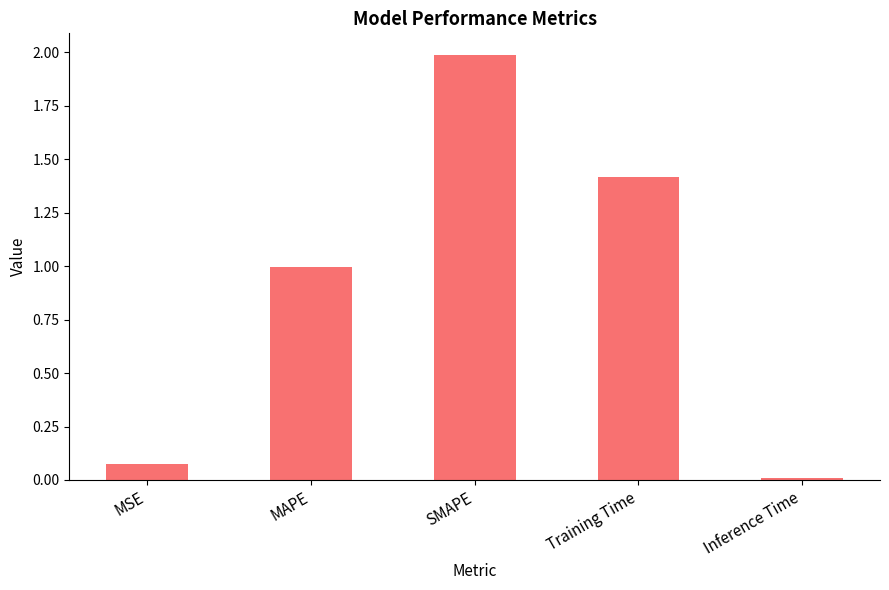

What is the greatest value displayed?

2.0